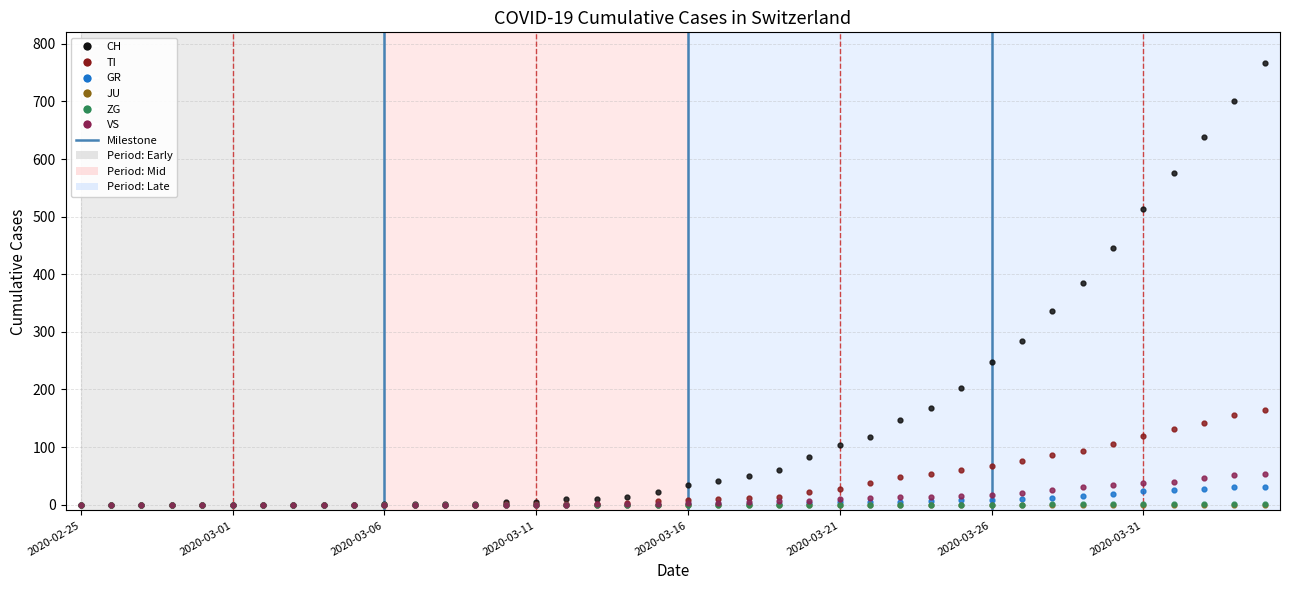

What is the maximum value shown in the chart?

767